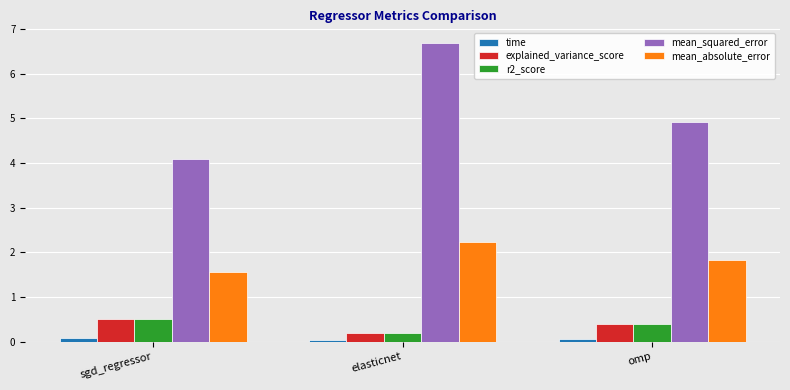

Which category has the lowest value in the mean_absolute_error series?

sgd_regressor